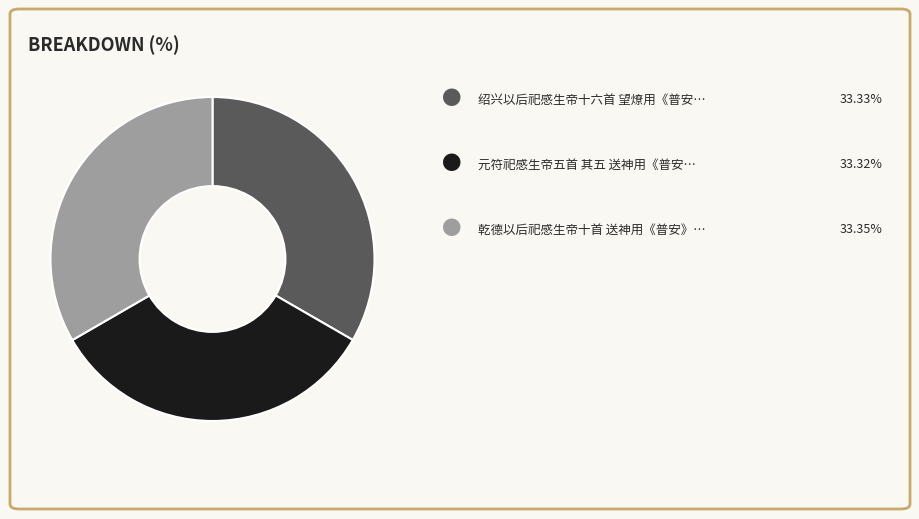

Is there any slice that represents more than half of the pie?

No